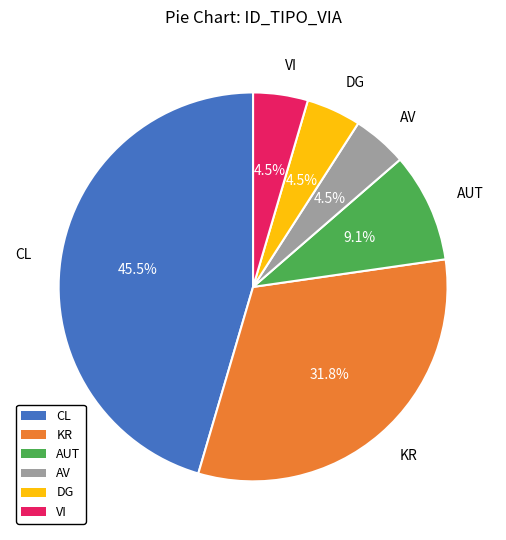

What is the largest slice in the pie chart?

CL